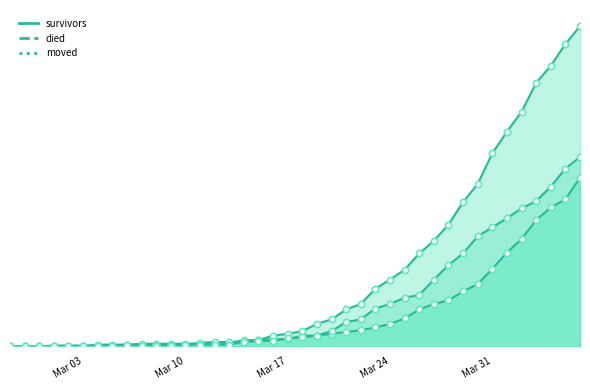

Which series contains the lowest Y value?

survivors